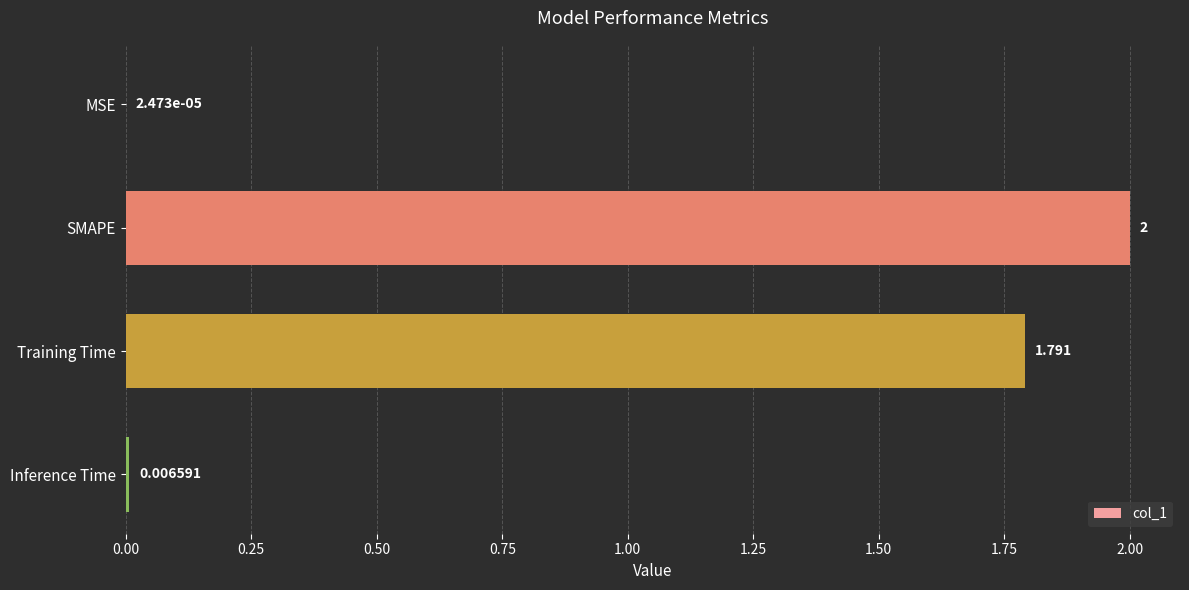

At which category does the chart reach its peak across all series?

SMAPE